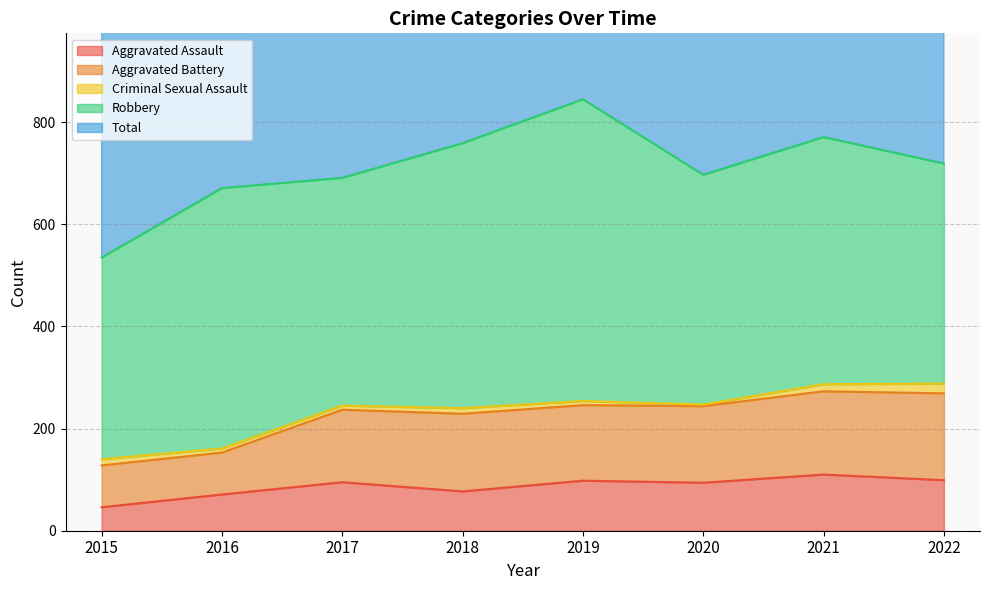

What is the maximum value for Aggravated Assault?

110